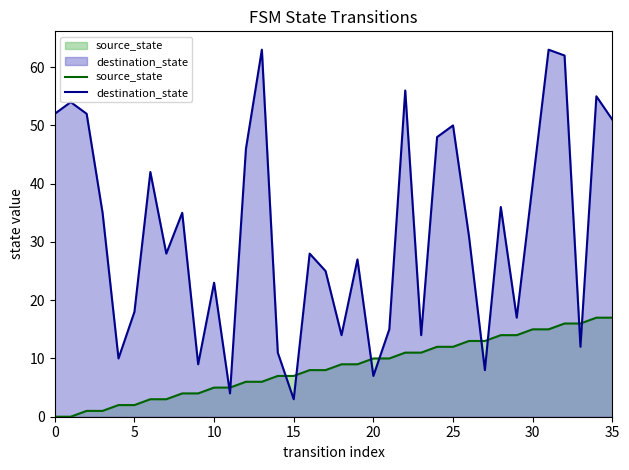

True or false: destination_state and source_state cross at least once.

True